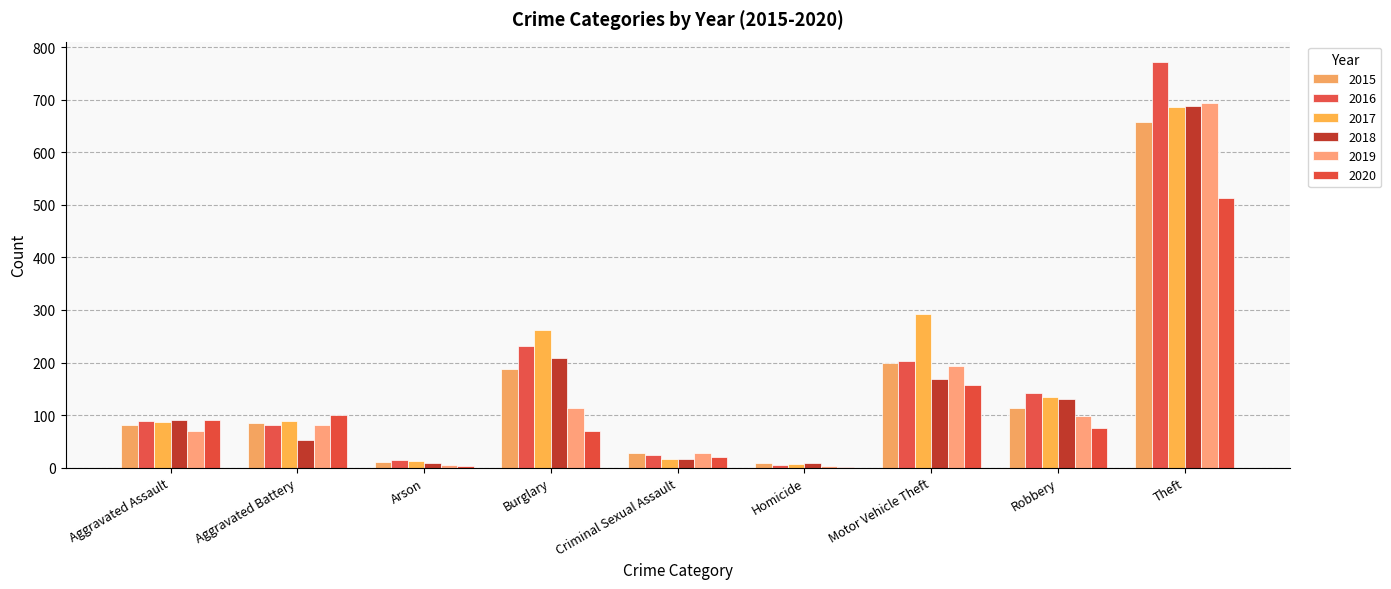

How many data points does each series have?

9